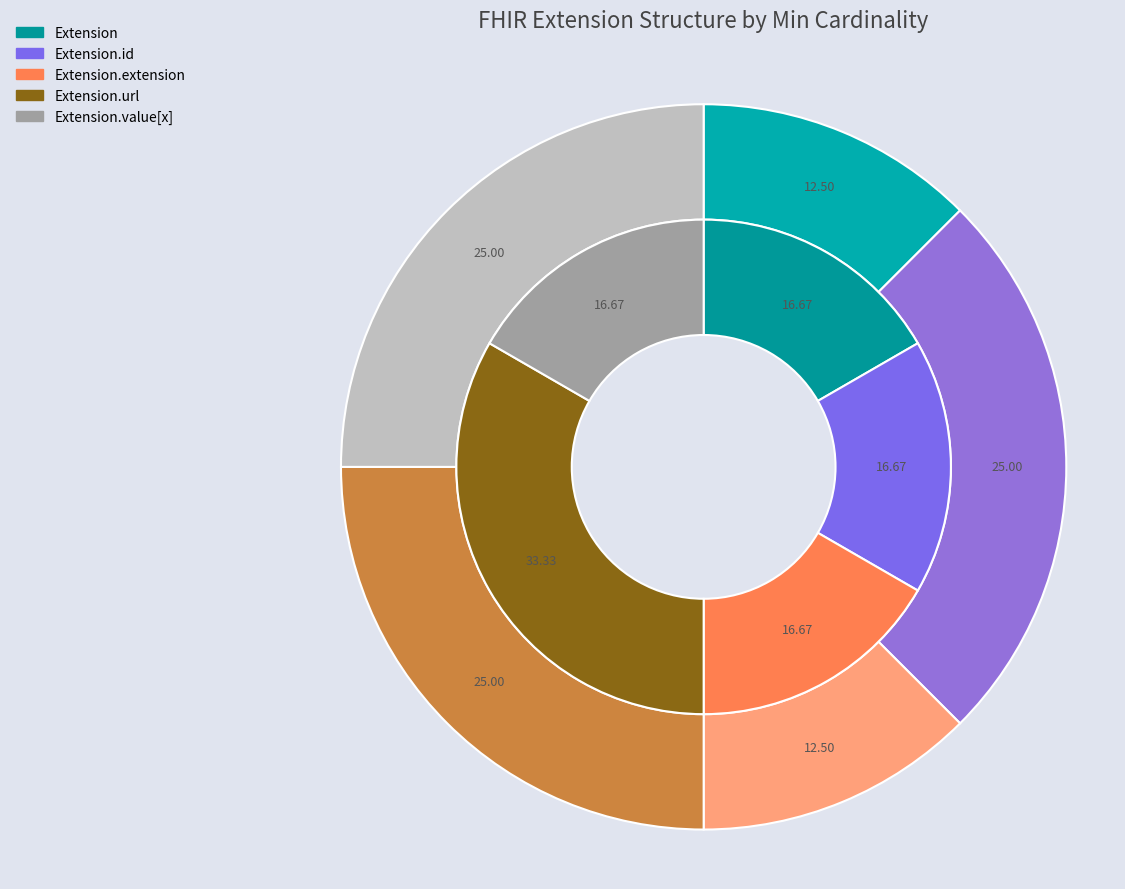

To the nearest percent, what is the difference between the Extension.url and Extension.extension slice percentages?

100%